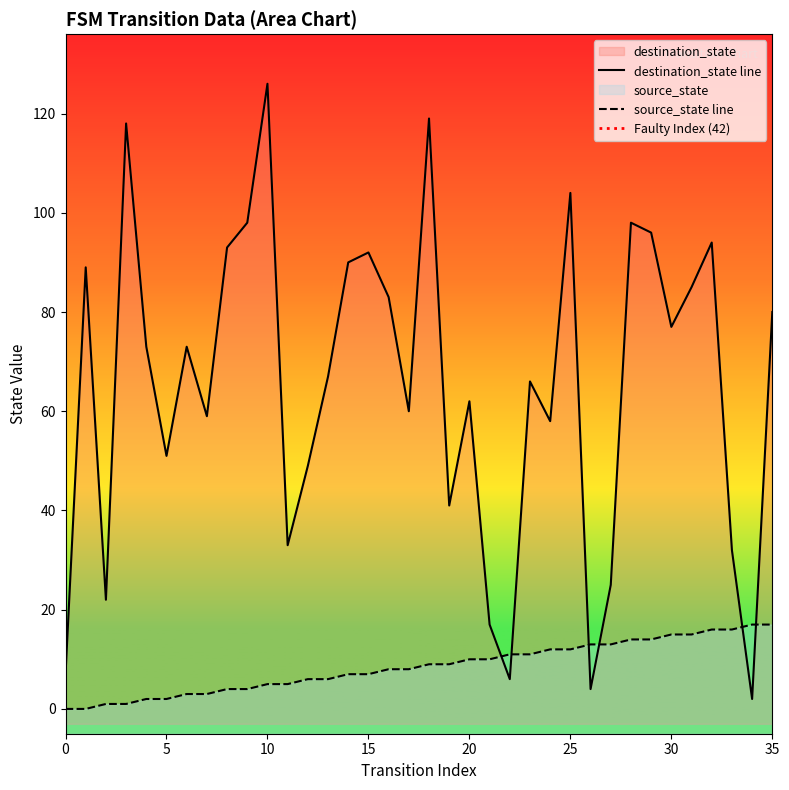

Read the destination_state value at 24, to the nearest 50.

50